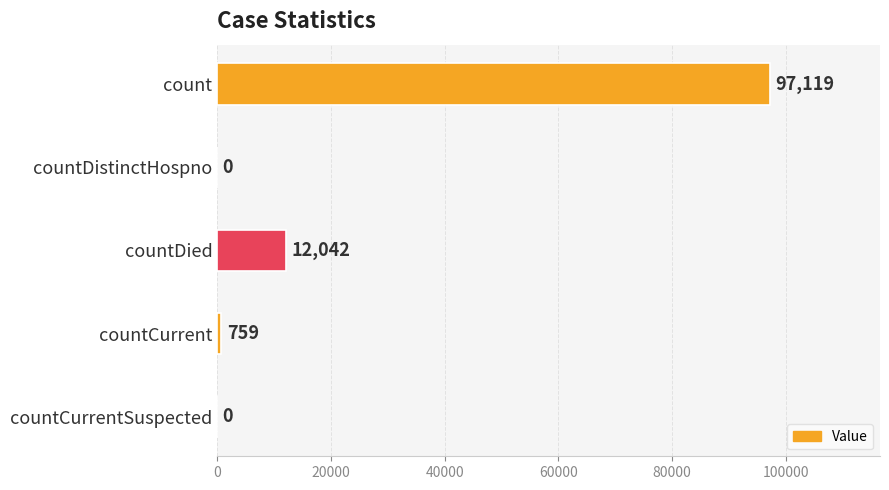

At which label is the value closest to 48559?

countDied